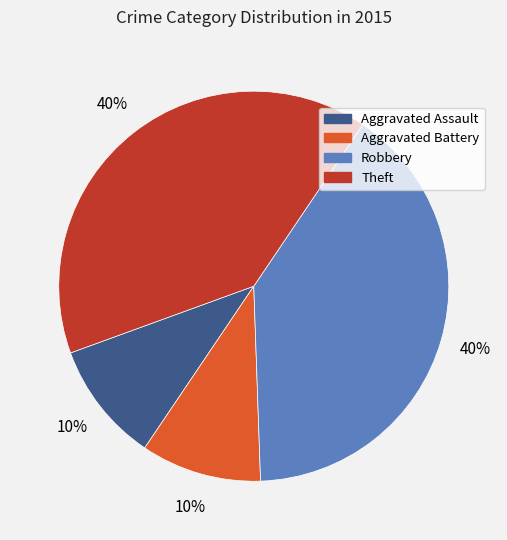

To the nearest percent, what percentage of the pie is Aggravated Assault?

10%